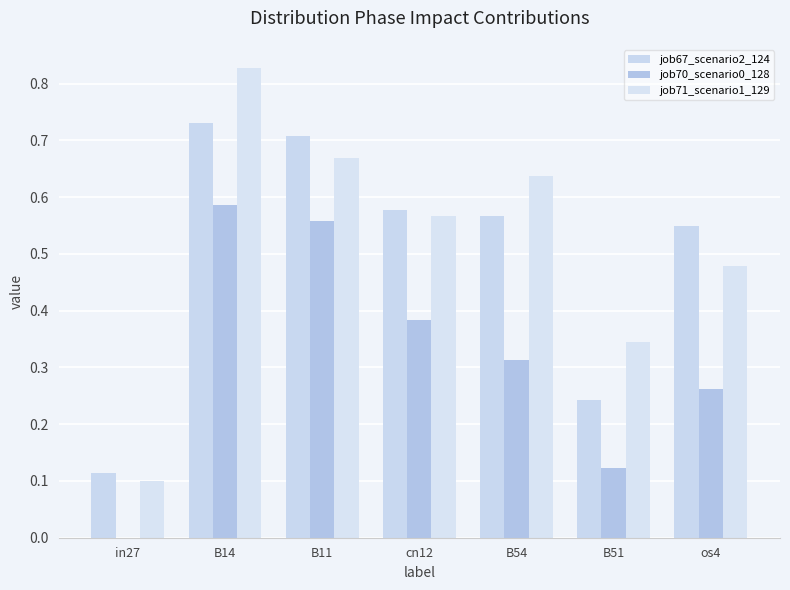

Reading right to left, extract all data points from this chart.

job67_scenario2_124: os4=0.5	B51=0.2	B54=0.6	cn12=0.6	B11=0.7	B14=0.7	in27=0.1
job70_scenario0_128: os4=0.3	B51=0.1	B54=0.3	cn12=0.4	B11=0.6	B14=0.6	in27=0.0
job71_scenario1_129: os4=0.5	B51=0.3	B54=0.6	cn12=0.6	B11=0.7	B14=0.8	in27=0.1